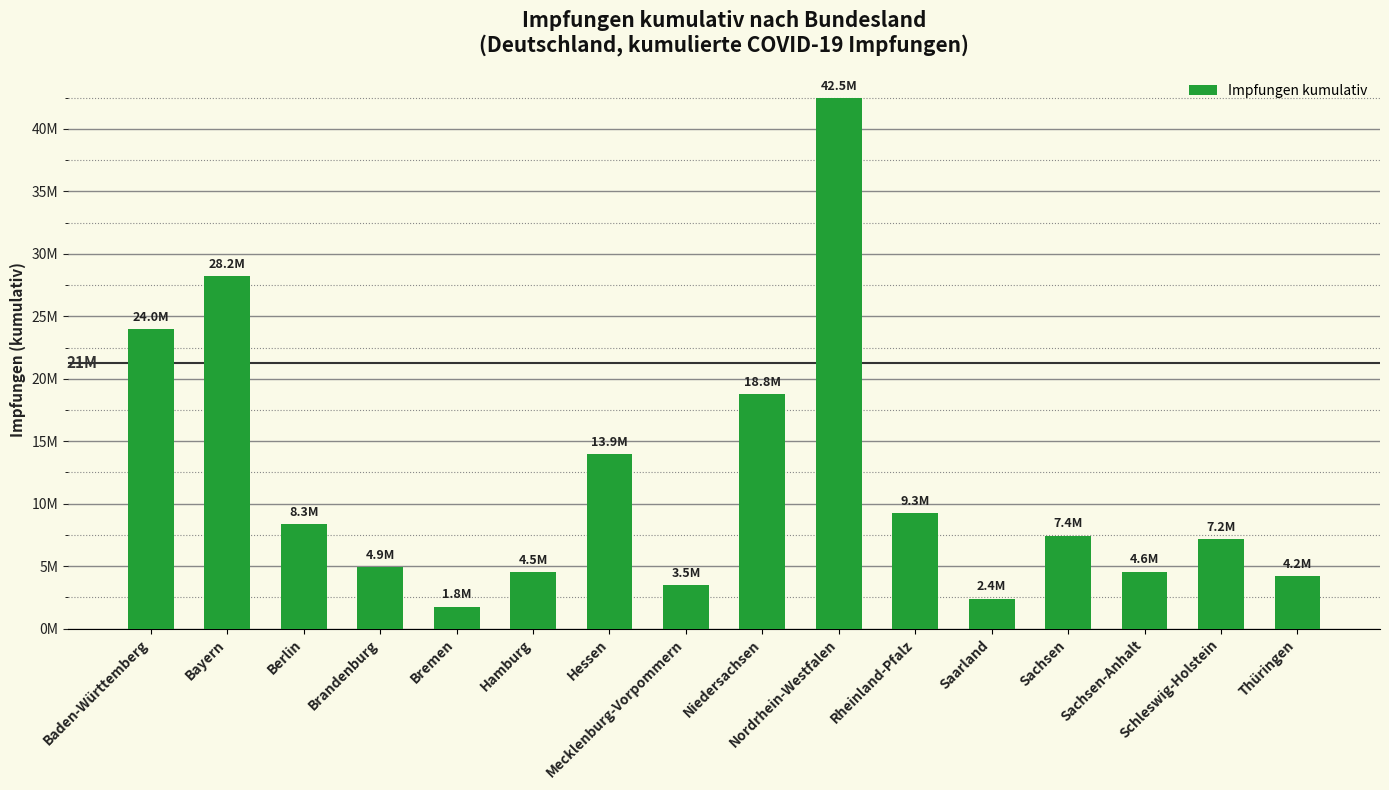

Where does the data first go above 7439834?

Baden-Württemberg